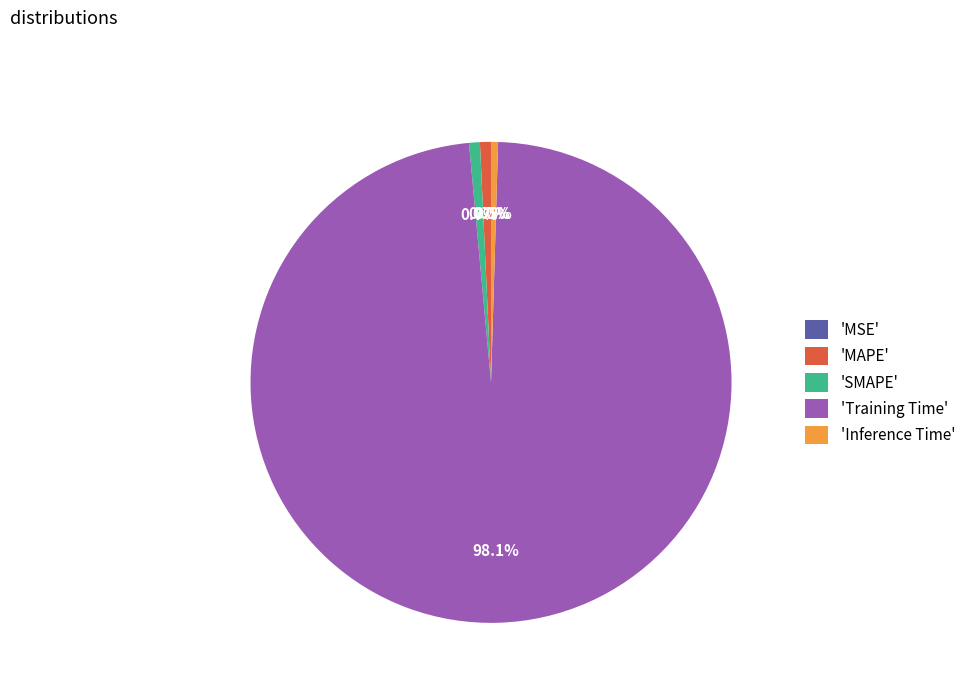

Which has a higher value, 'Inference Time' or 'Training Time'?

'Training Time'